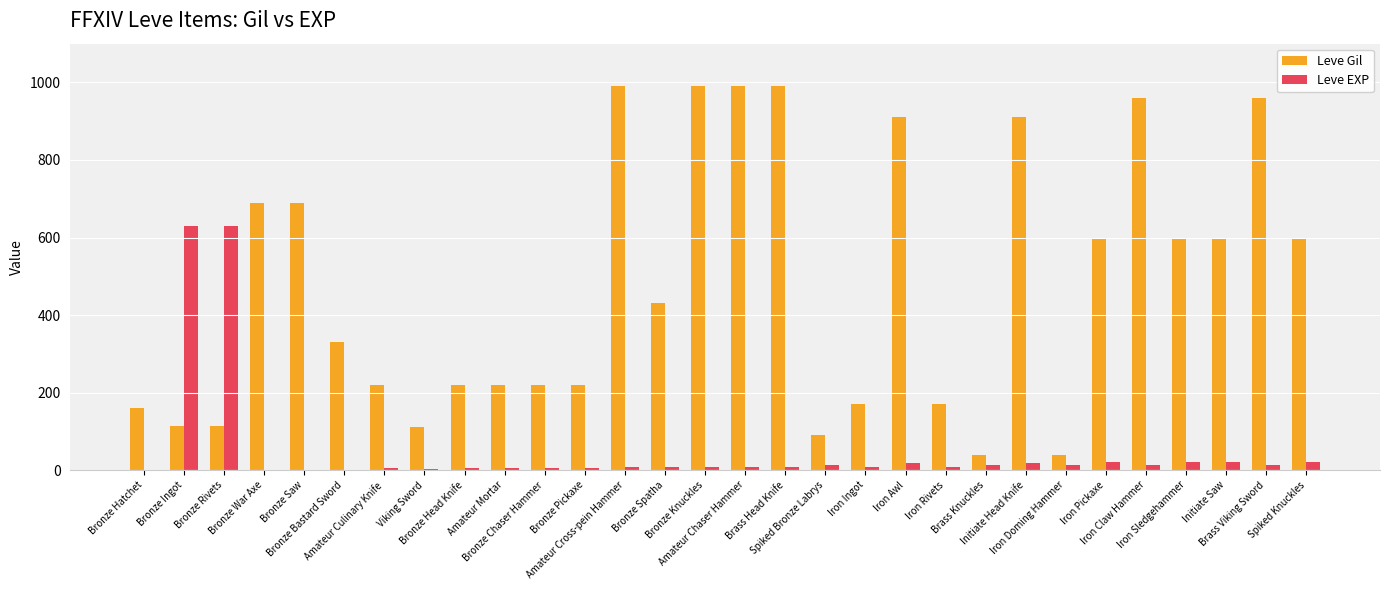

What is the highest value of the Leve EXP series?

630